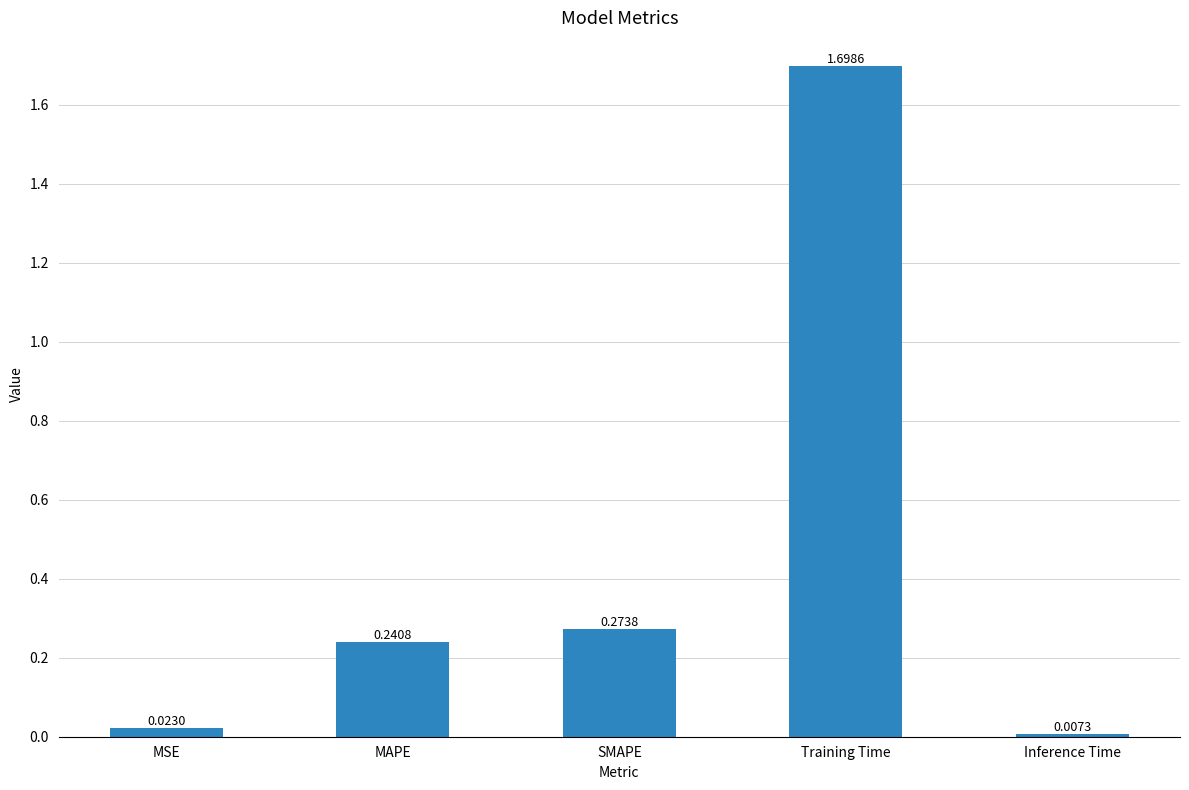

Rank the categories by value from highest to lowest.

Training Time, SMAPE, MAPE, MSE, Inference Time